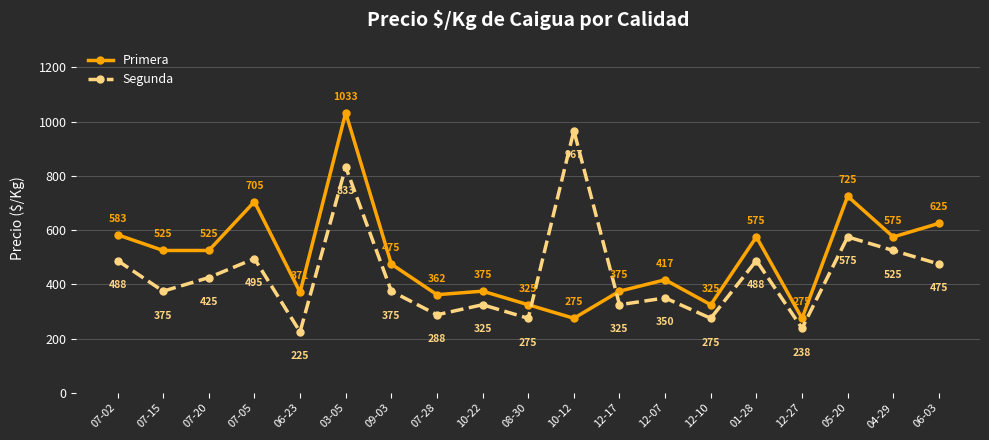

Where does the Primera series first go above 475?

07-02